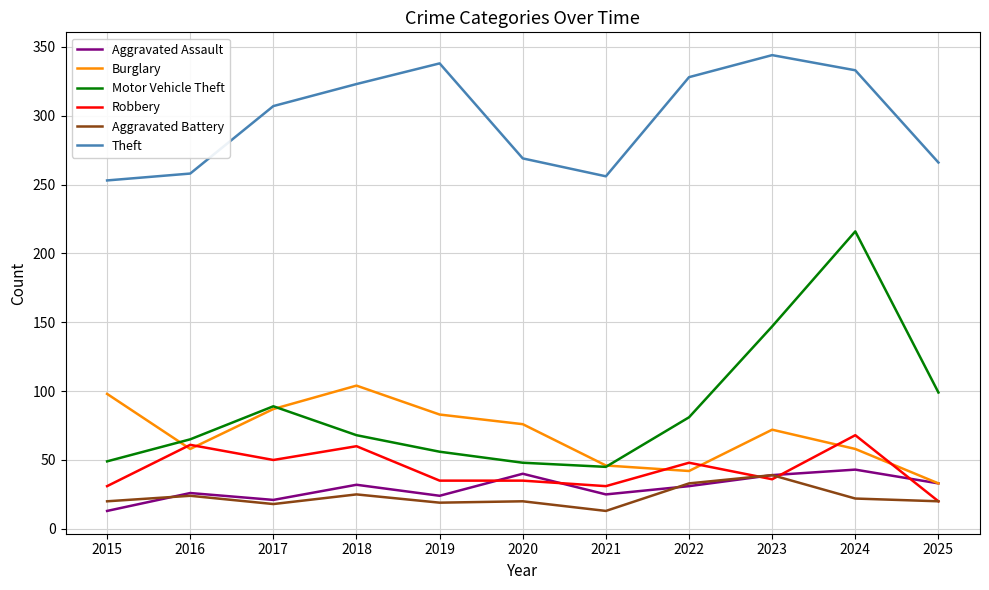

Where is Motor Vehicle Theft nearest to the value 130?

2023